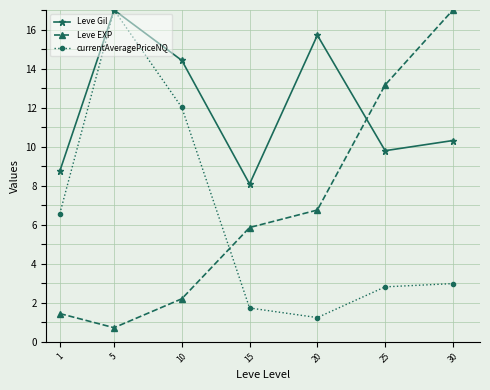

Does the chart have visible grid lines?

Yes